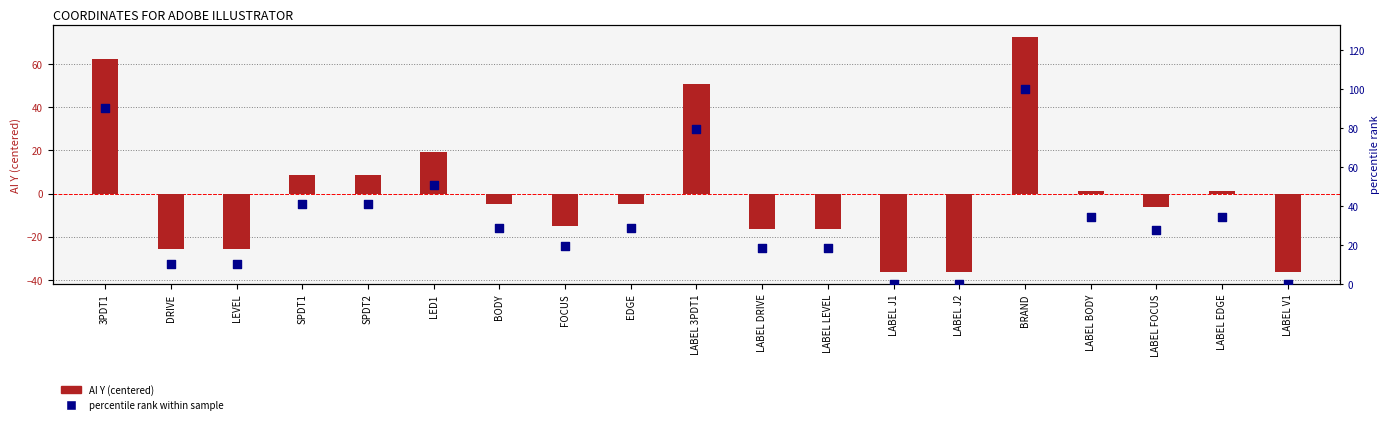

What are all the series names shown in the legend?

AI Y (centered), percentile rank